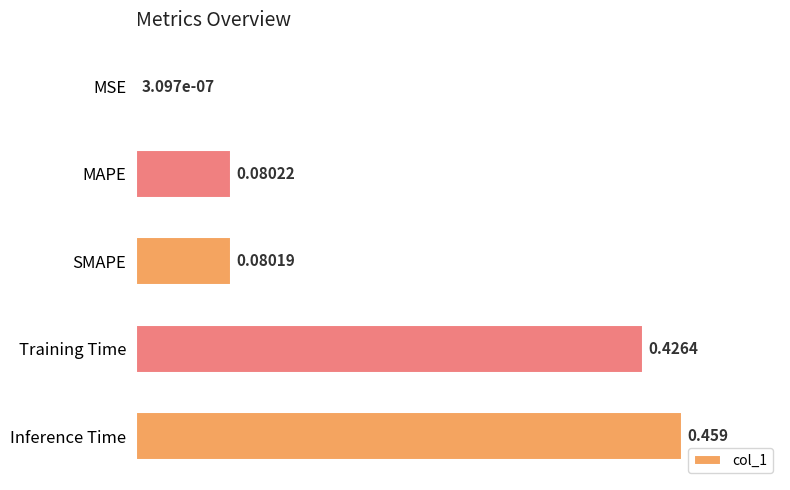

How many data points does each series have?

5